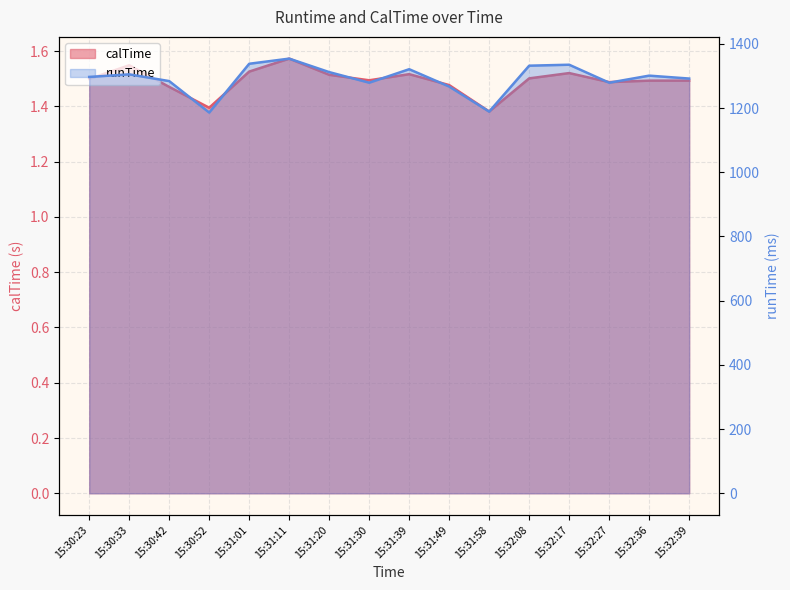

At which category does runTime reach its first local valley?

15:30:52